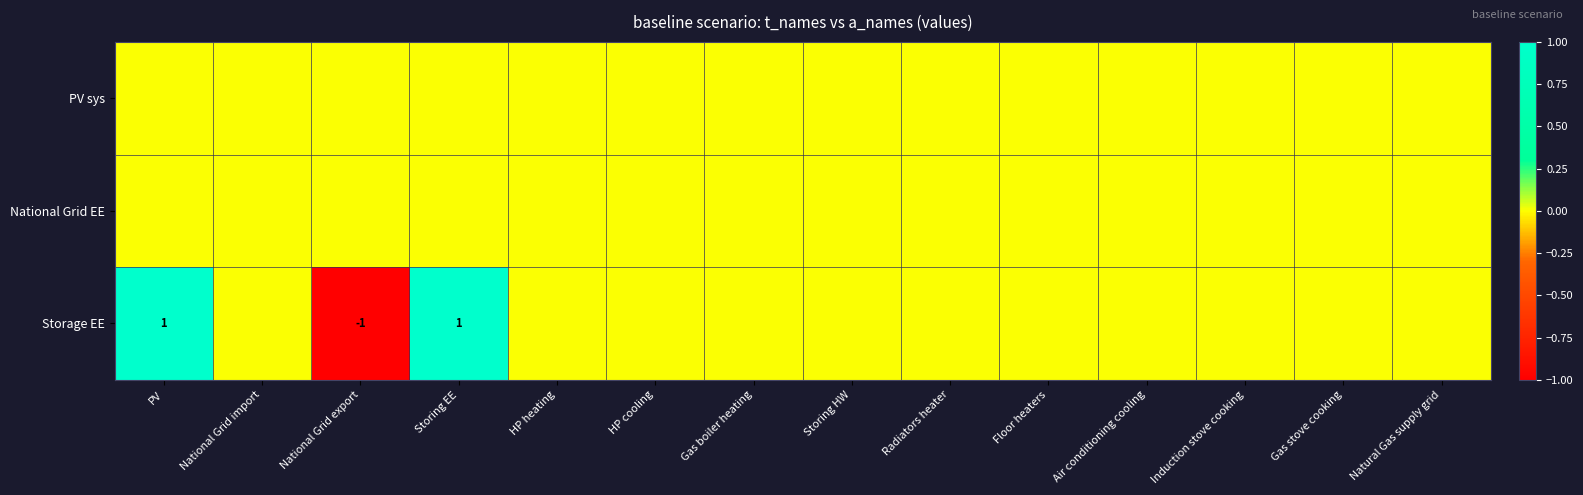

The value of Storage EE at National Grid export is 0. True or false?

False